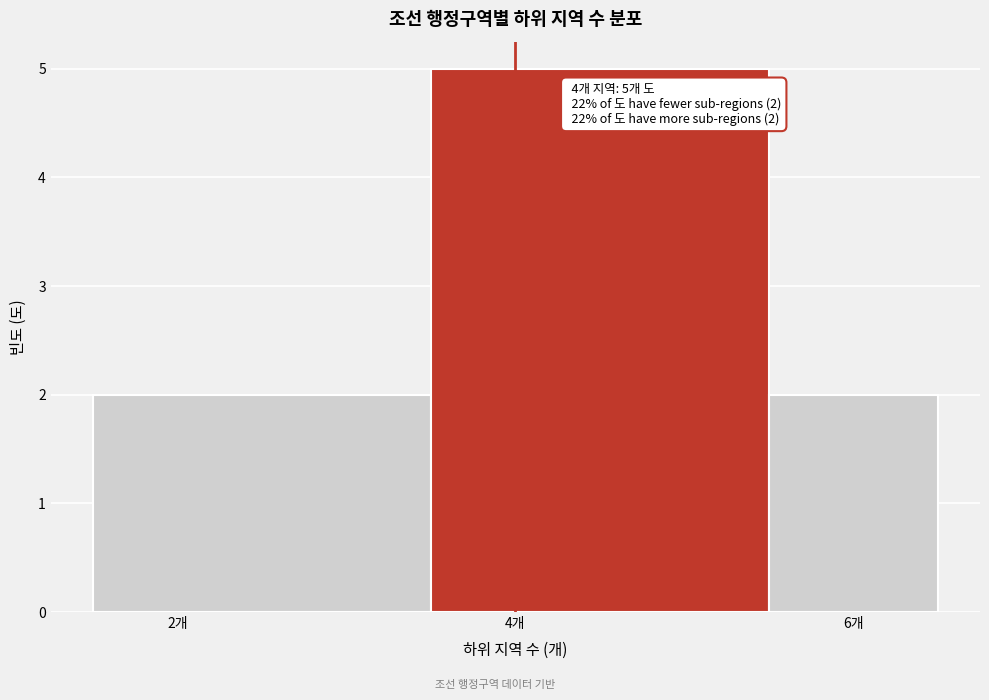

Which range on the x-axis has the tallest bar?

3.5 to 5.5